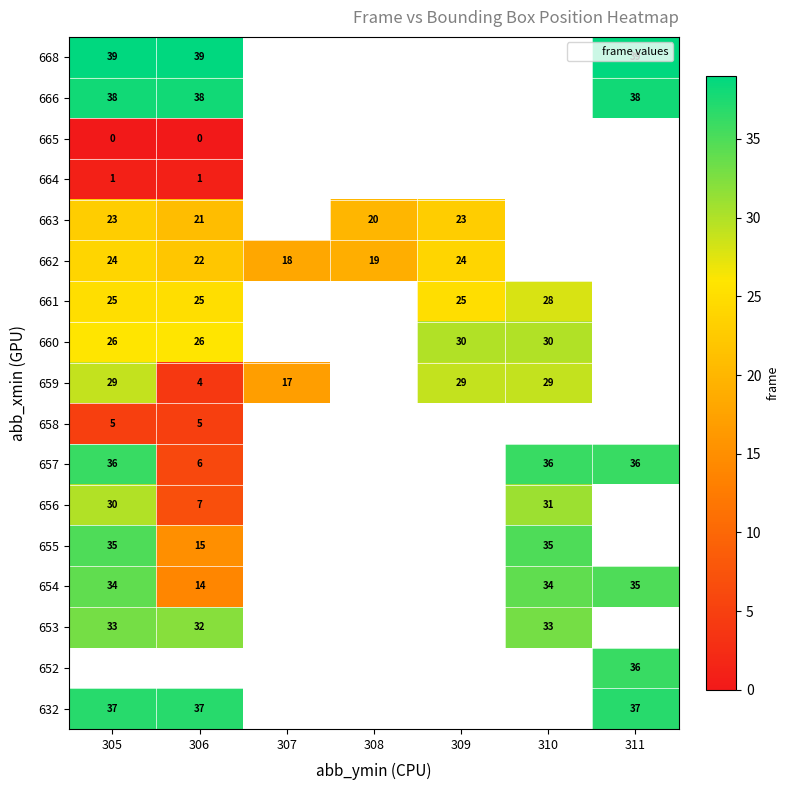

Is it true that 305 equals 30 at 656?

True